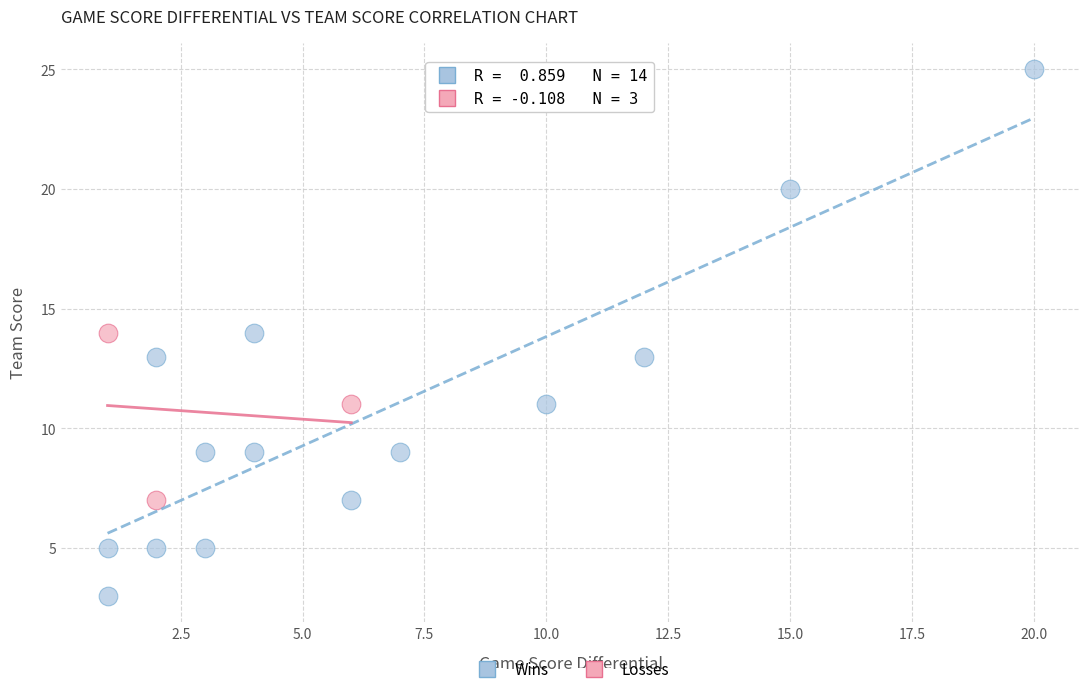

What are all the series names shown in the legend?

Wins, Losses